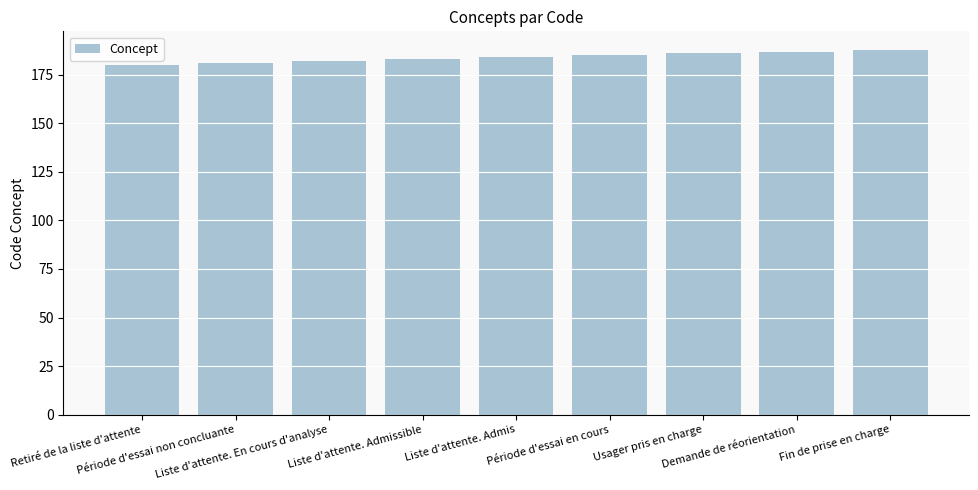

What is the ratio of the value at Retiré de la liste d'attente to the value at Liste d'attente. En cours d'analyse?

1.0